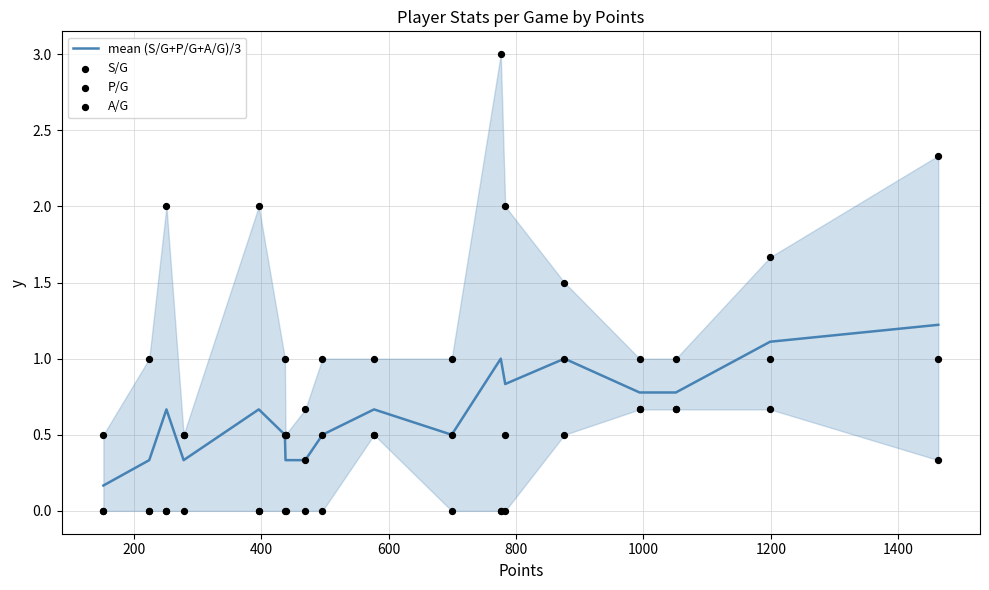

What are all the series names shown in the legend?

mean (S/G+P/G+A/G)/3, S/G, P/G, A/G